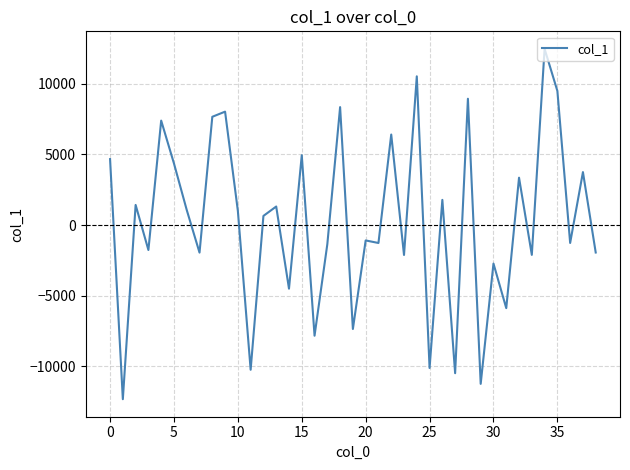

True or false: the data has more than 2 interior local peaks.

True